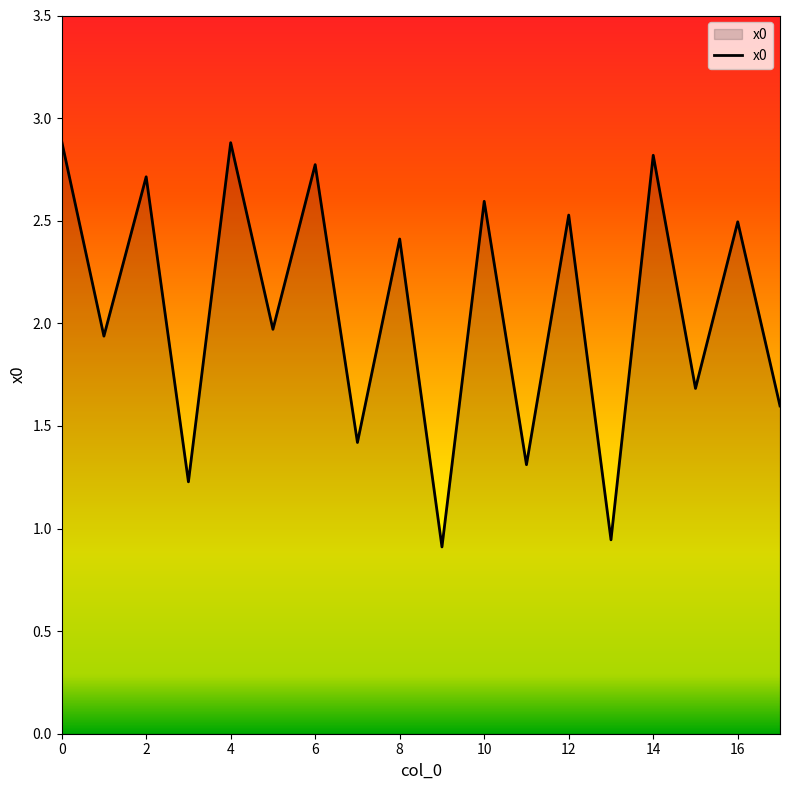

What is the greatest value displayed?

2.9